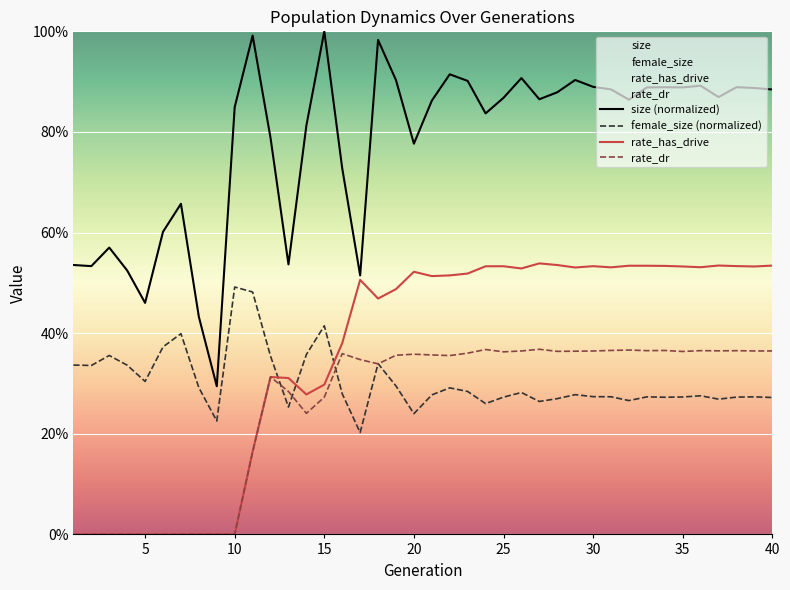

Rank the series by their maximum value, from lowest to highest.

rate_dr, female_size (normalized), rate_has_drive, size (normalized)